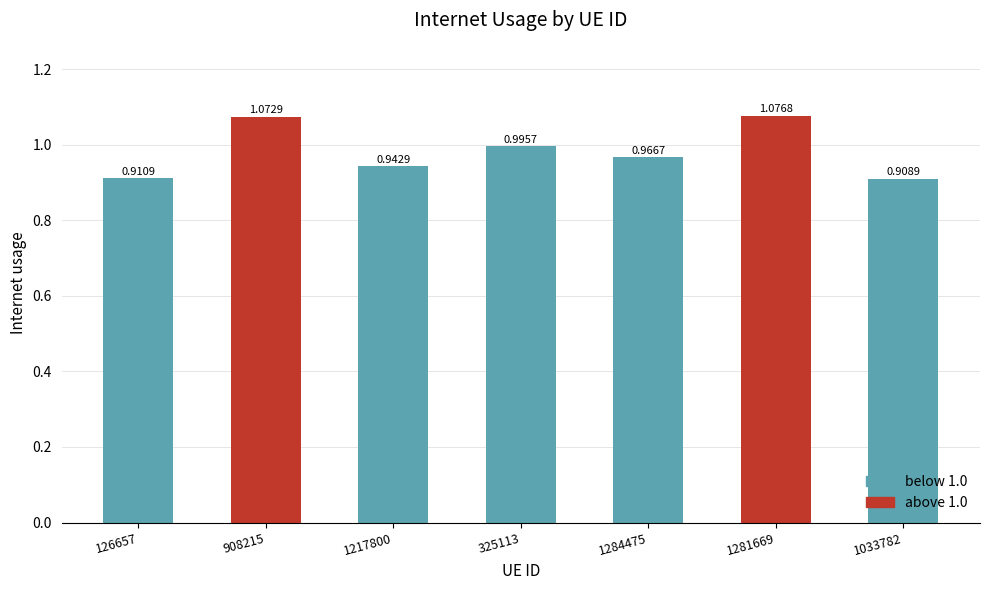

Which label corresponds to the largest value in the chart?

1281669